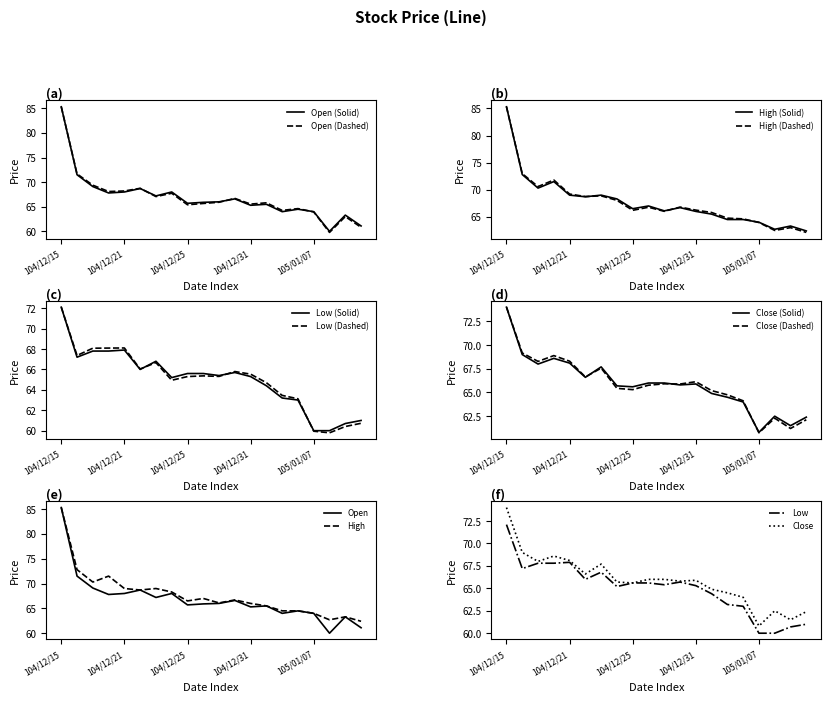

What is the total value across all series at 105/01/11?

248.8